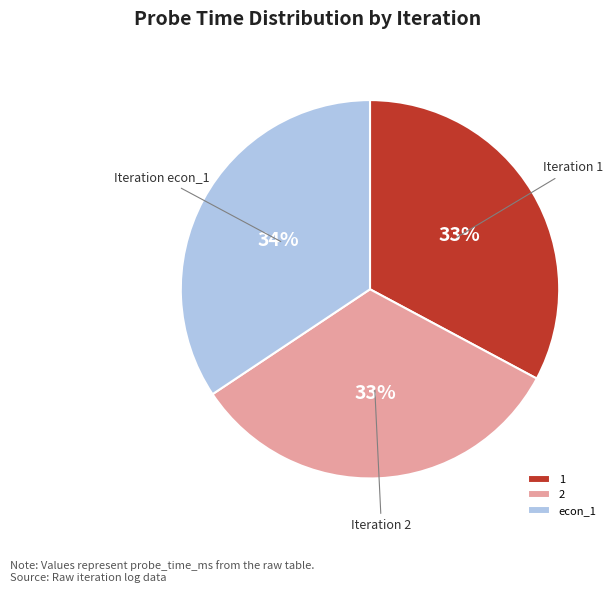

Between econ_1 and 1, which is larger?

econ_1